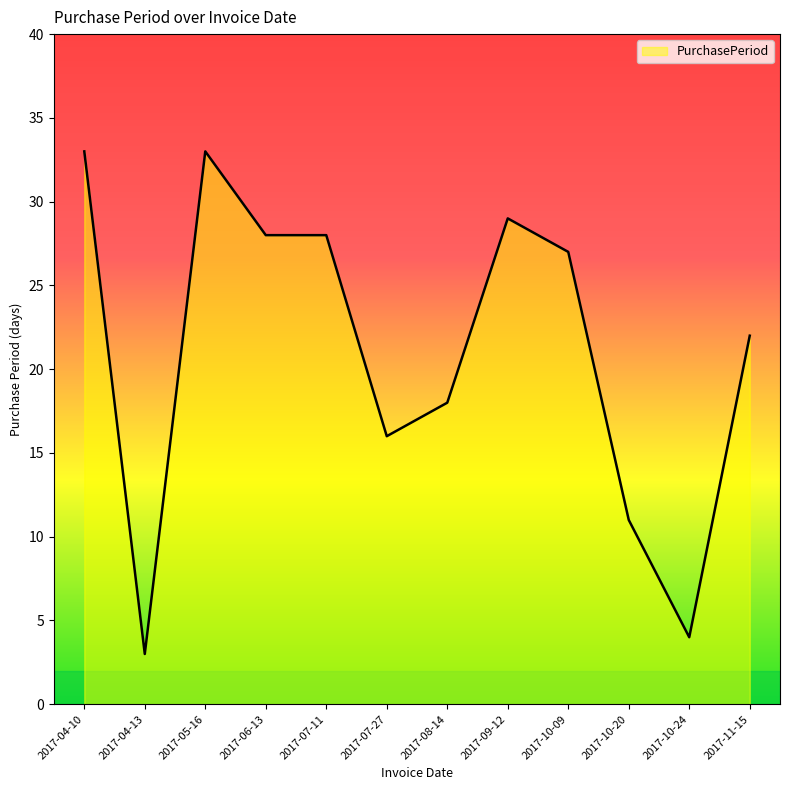

What is the ratio of the value at 2017-11-15 to the value at 2017-08-14?

1.2